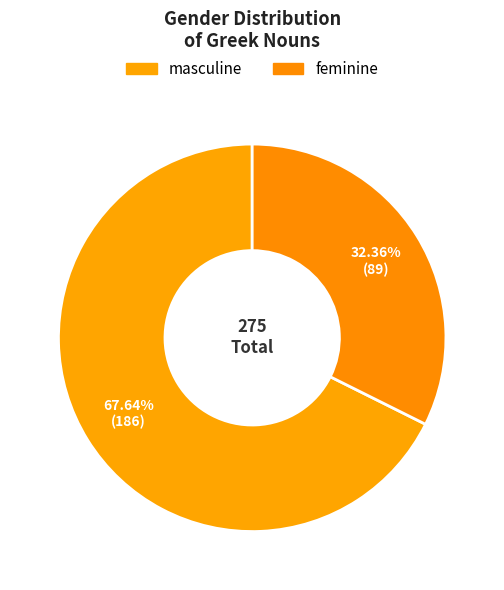

Which category has the smallest portion of the pie?

feminine